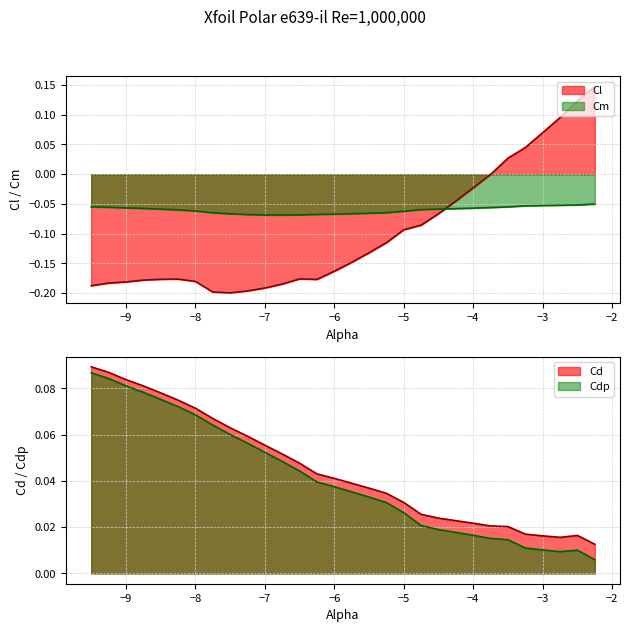

True or false: Cdp and Cm cross at least once.

False